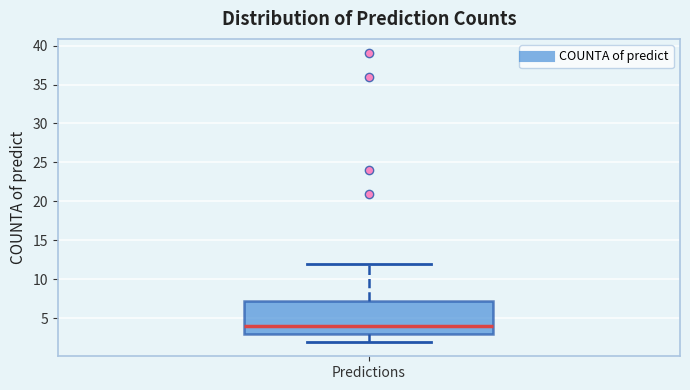

Where does the median line of the box for Predictions sit on the y-axis? The values are not printed on the chart, so give them approximately, as read against the axis.

4.0